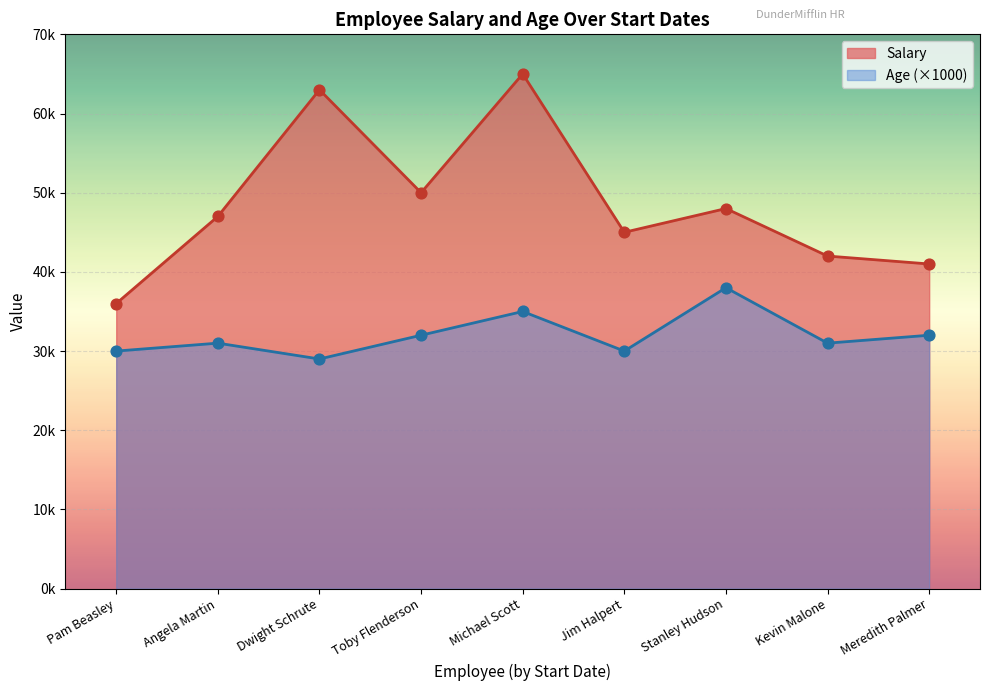

Which series reaches the minimum Y coordinate?

Age